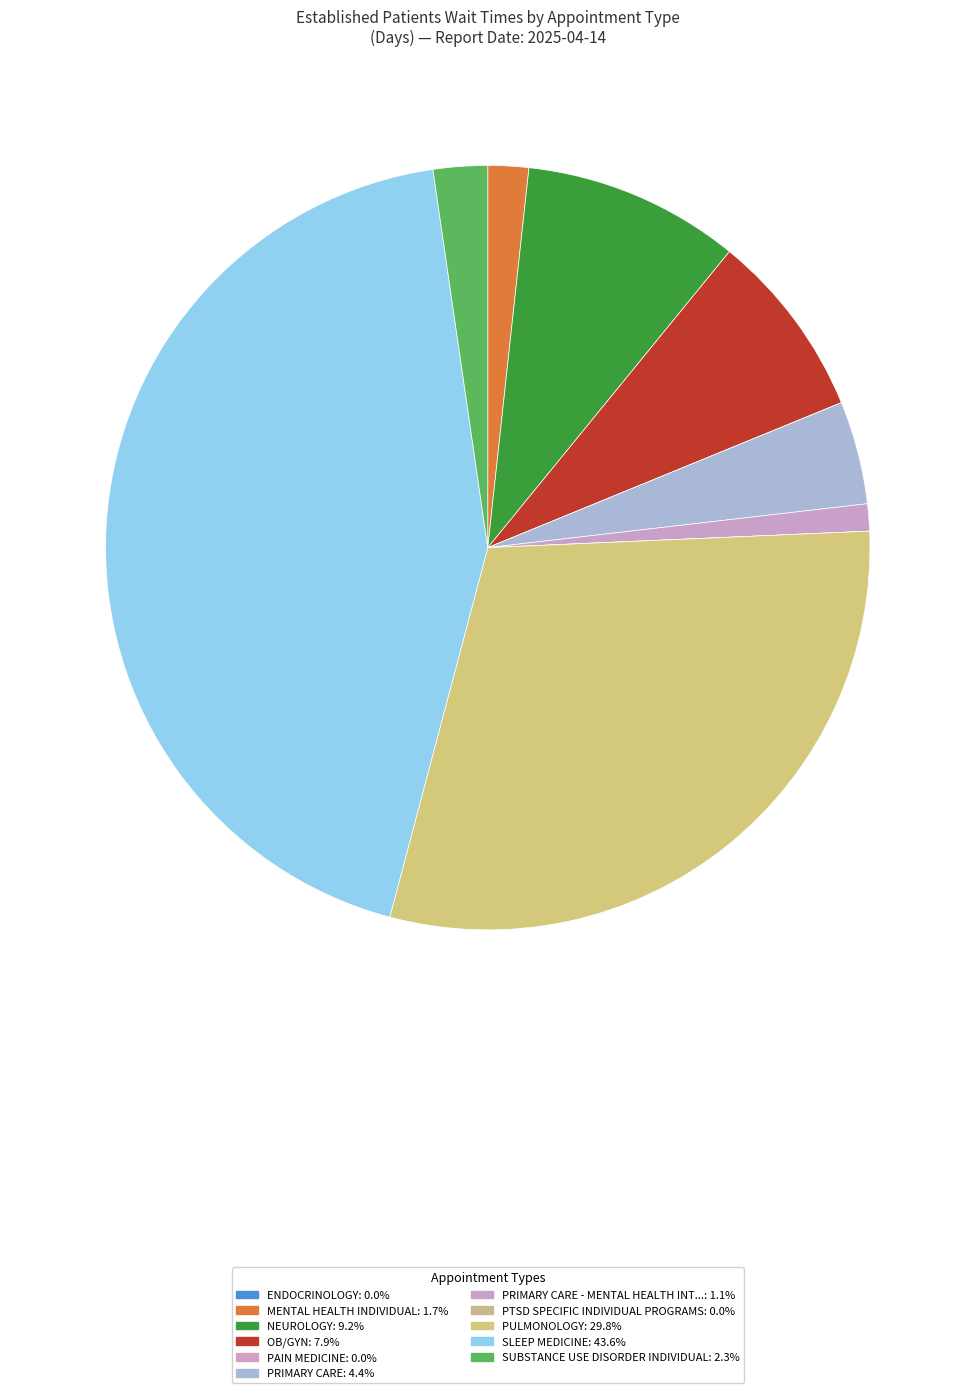

Which slice is the largest?

SLEEP MEDICINE